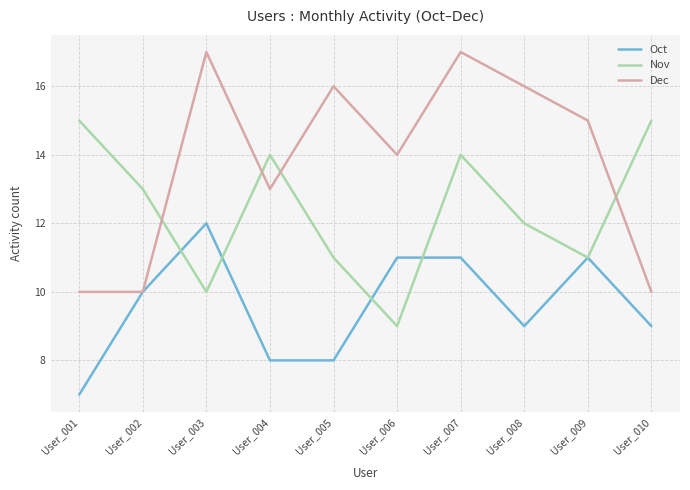

True or false: Nov has a value of 13 at User_002.

True